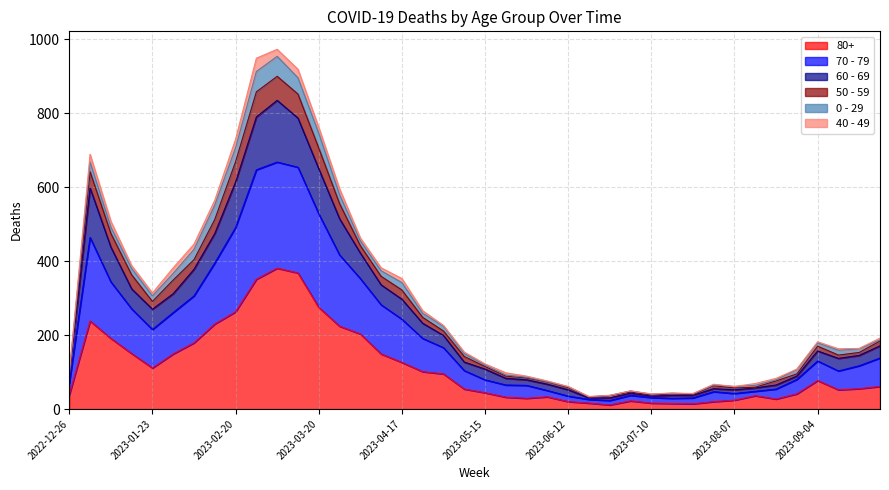

Does the chart display data point markers on the line(s)?

No